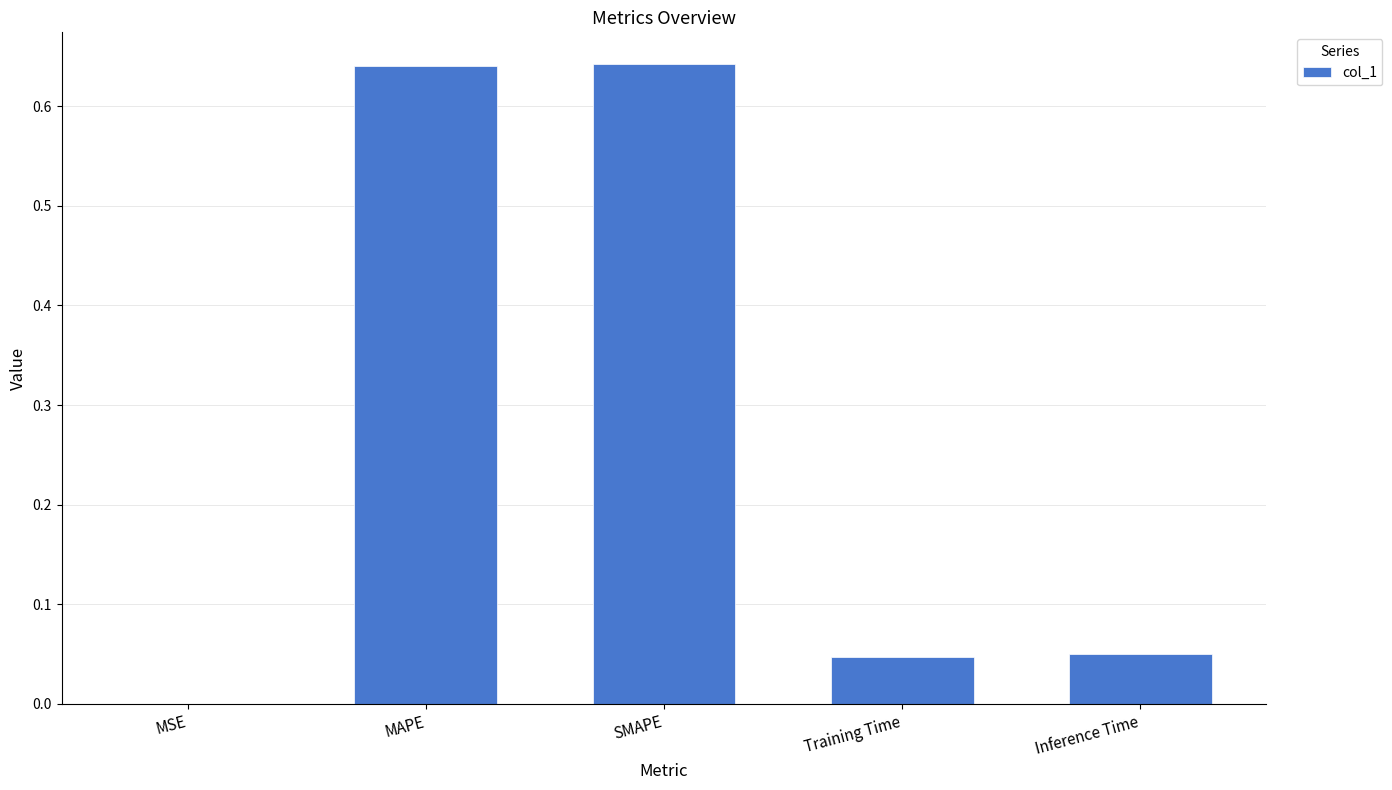

Between Training Time and SMAPE, which is larger?

SMAPE